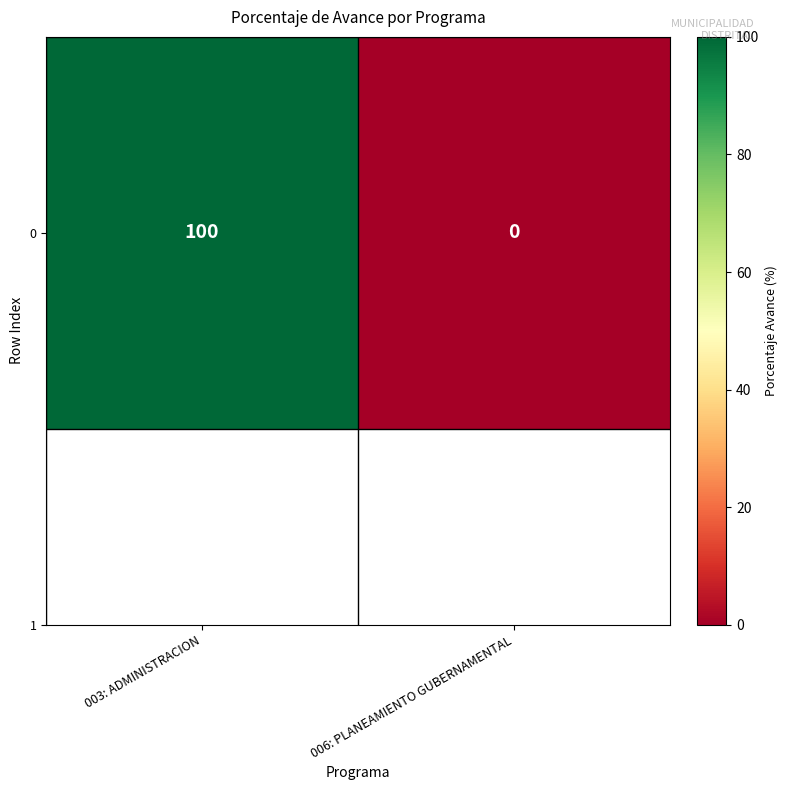

What is the sum of all values?

100